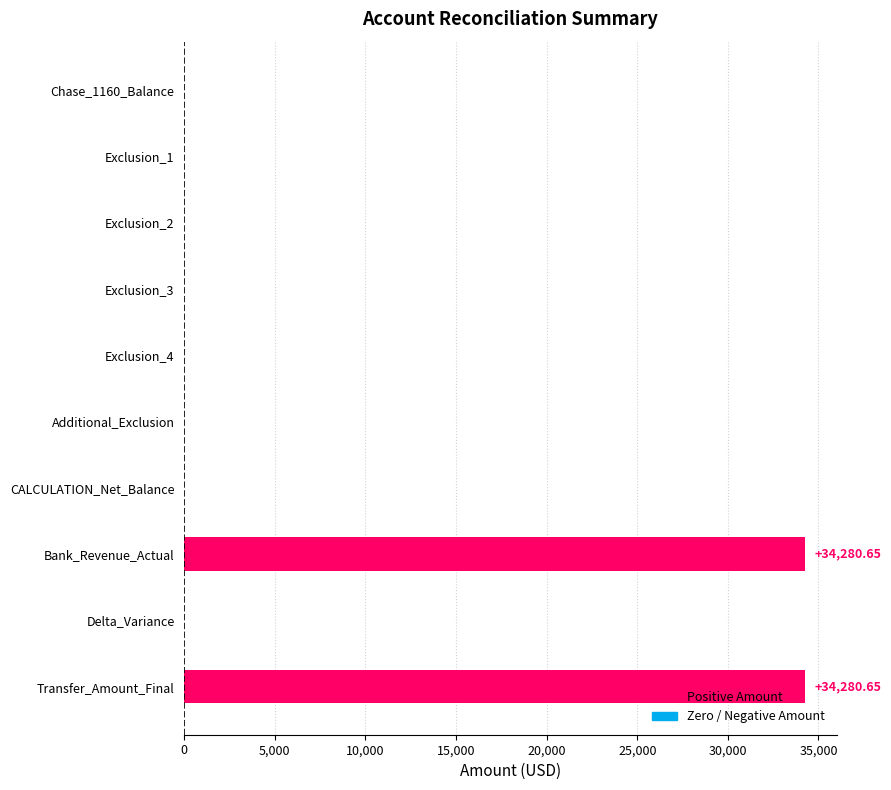

Which has a higher value, Bank_Revenue_Actual or Exclusion_1?

Bank_Revenue_Actual